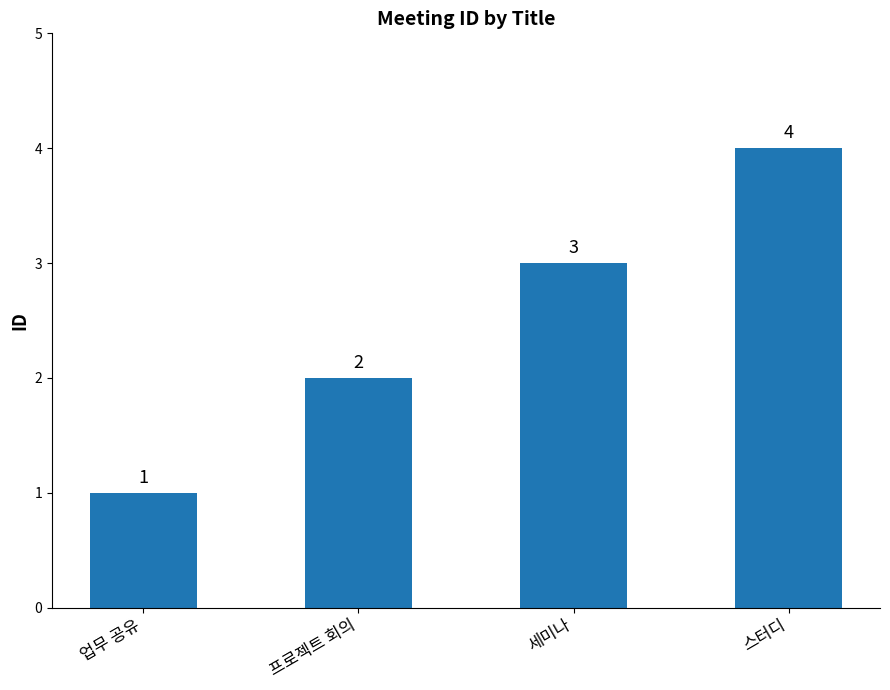

What position from the right is 프로젝트 회의?

3